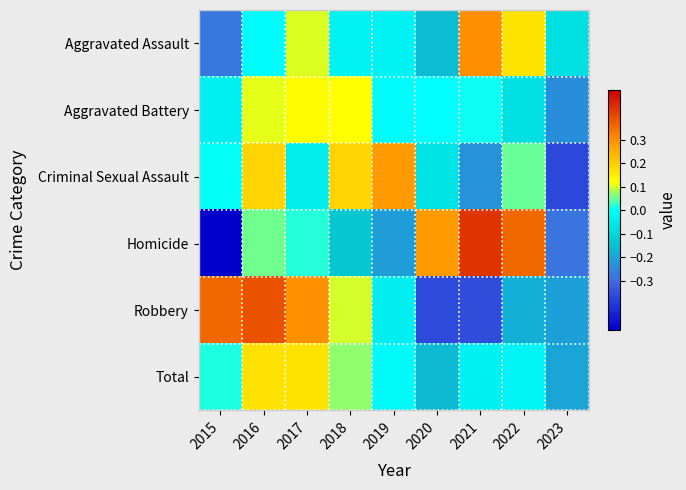

At 2017, list the series in order from largest to smallest.

Robbery, Total, Aggravated Battery, Aggravated Assault, Homicide, Criminal Sexual Assault